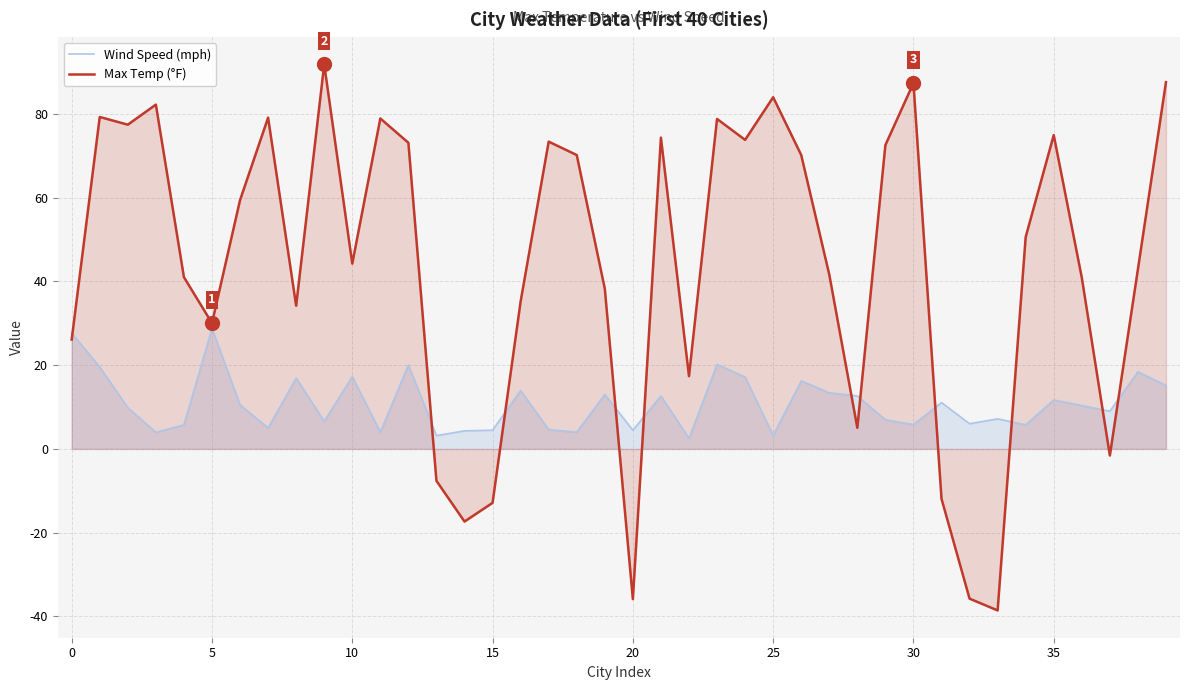

Rank the series by their maximum value, from highest to lowest.

Max Temp (°F), Wind Speed (mph)